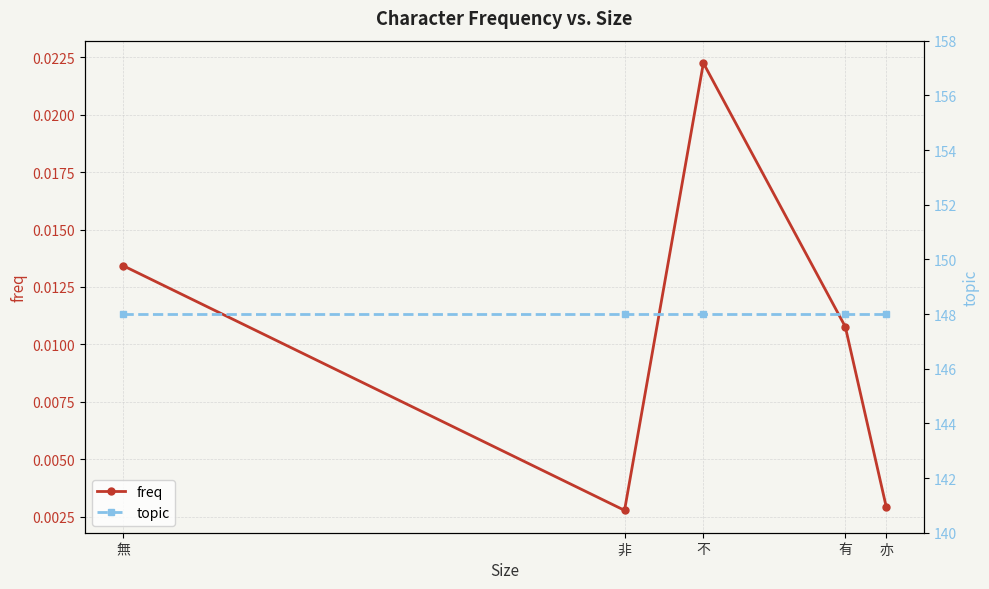

True or false: freq has more than 2 points higher than both neighbors.

False